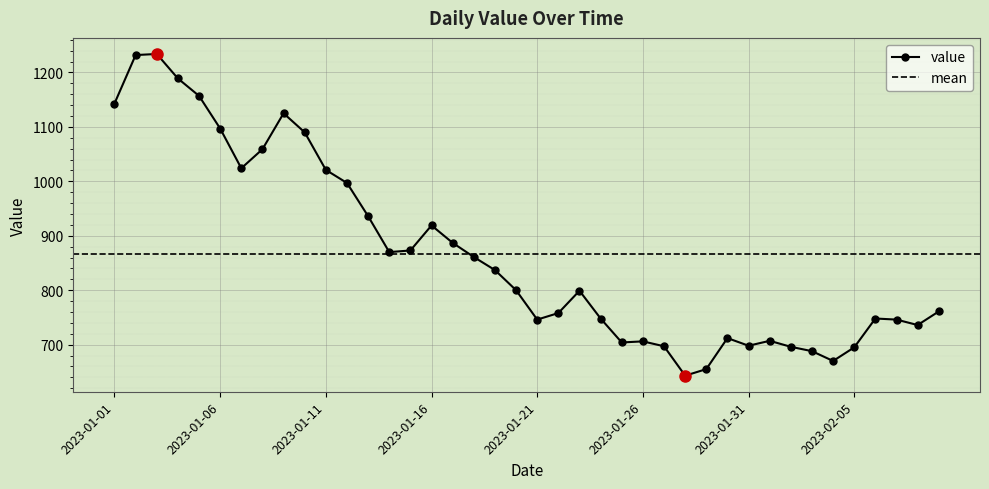

How many distinct data groups are displayed?

1